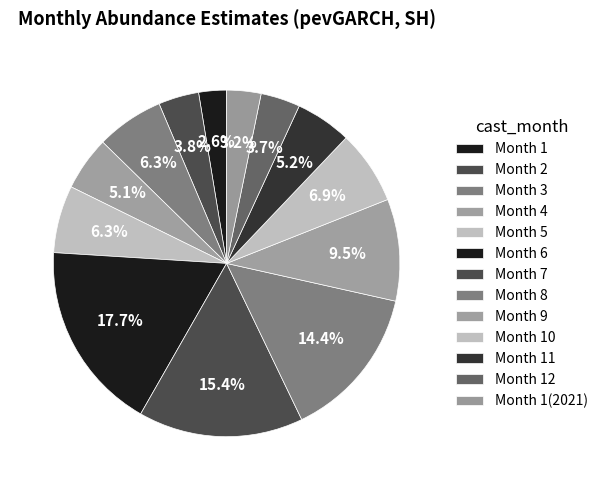

Count the number of slices in the pie.

13